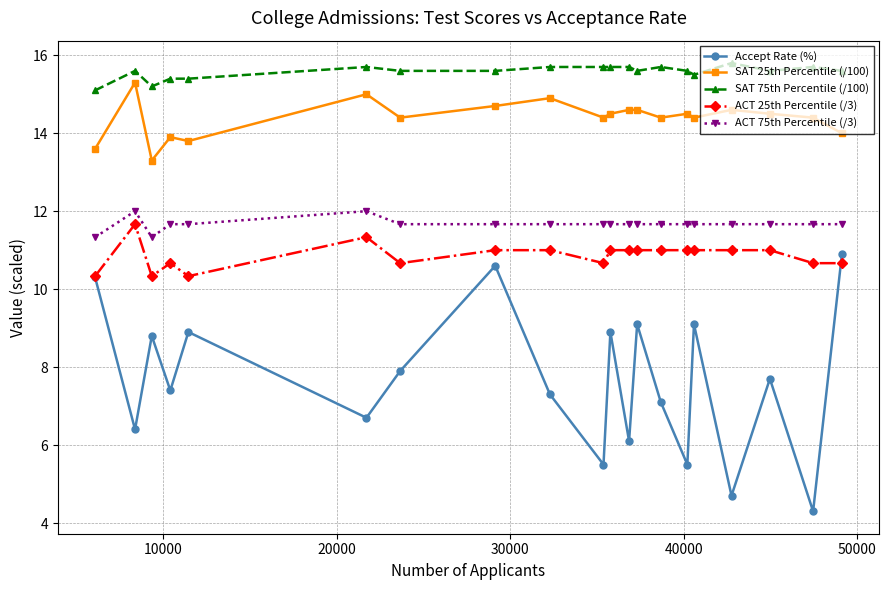

List the series in order of their peak value, highest first.

SAT 75th Percentile (/100), SAT 25th Percentile (/100), ACT 75th Percentile (/3), ACT 25th Percentile (/3), Accept Rate (%)